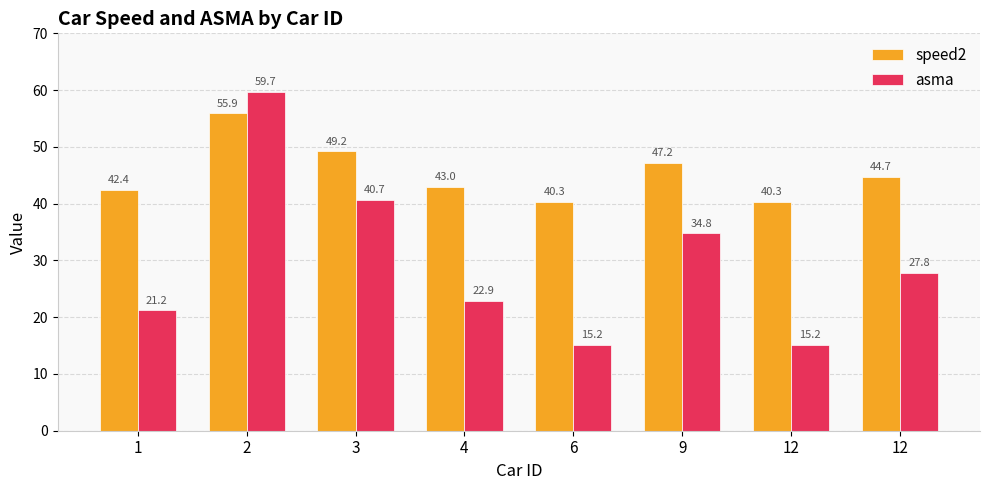

What is the sum of all asma values?

237.4